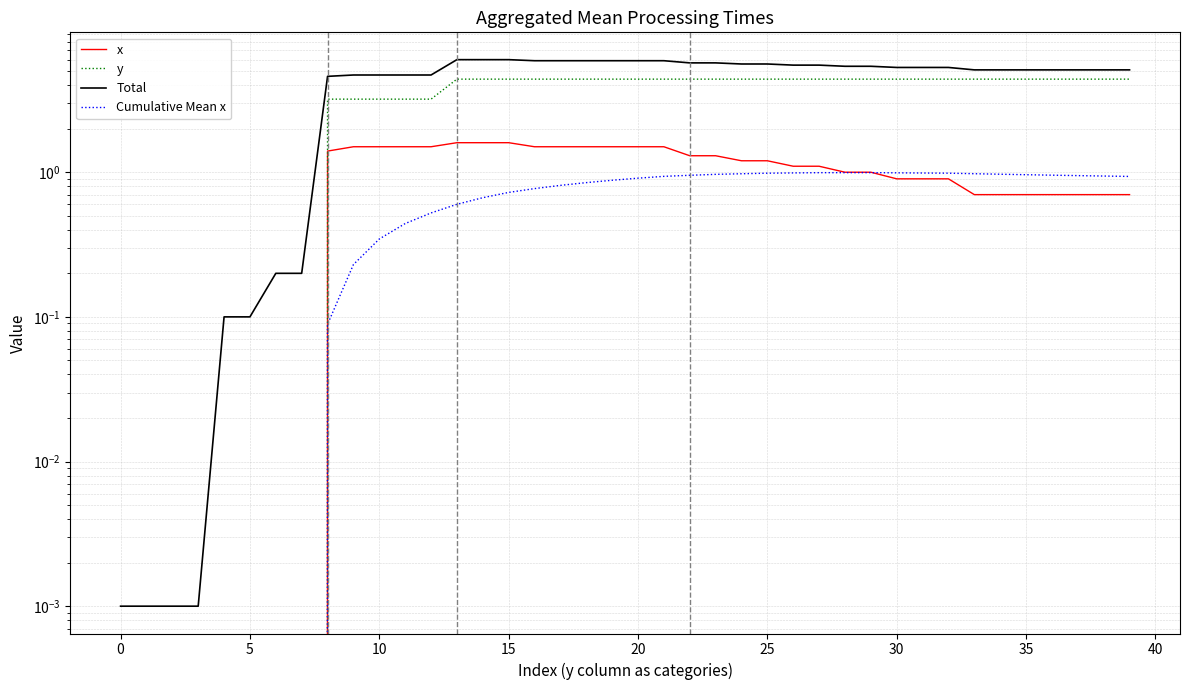

Which series has the widest spread of values?

Total